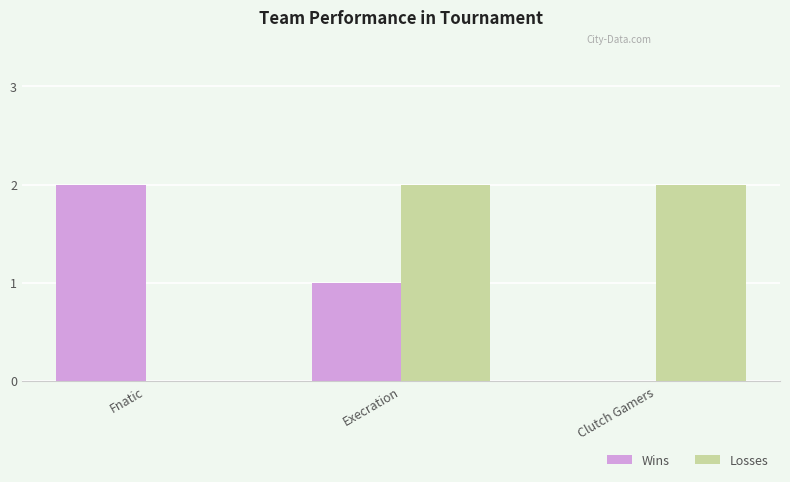

Reading left to right, what are all the values shown in this chart?

Wins: 2	1	0
Losses: 0	2	2